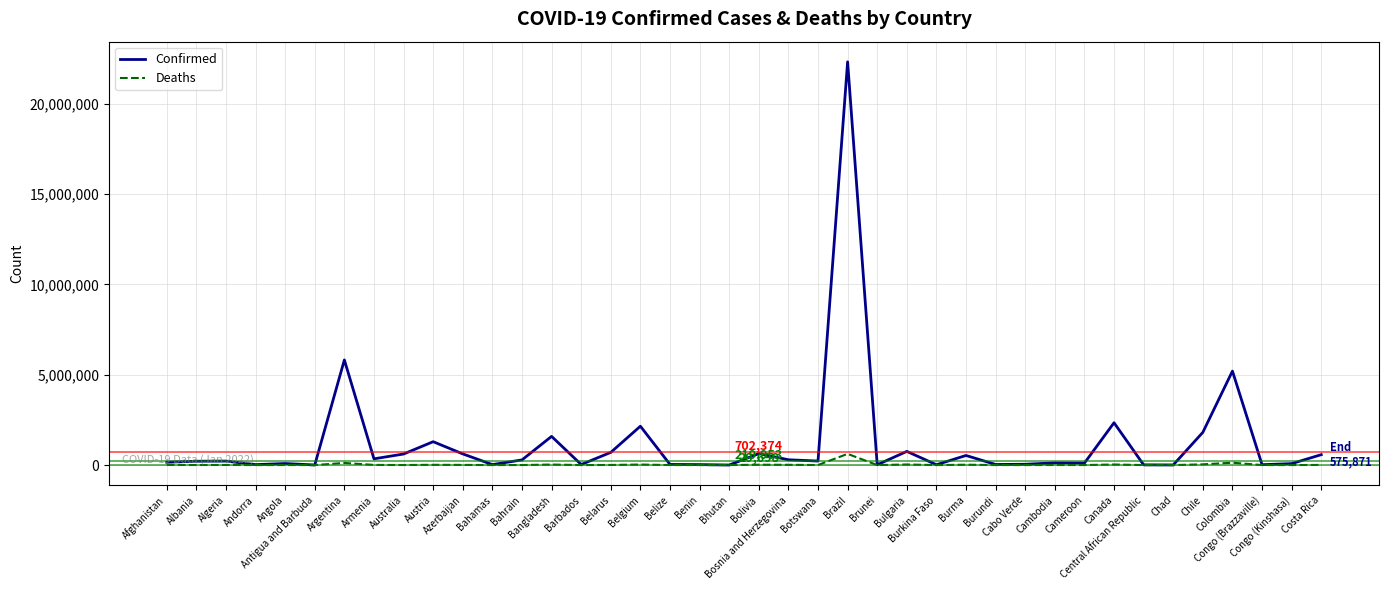

Rank the series by their average value, from lowest to highest.

Deaths, Confirmed